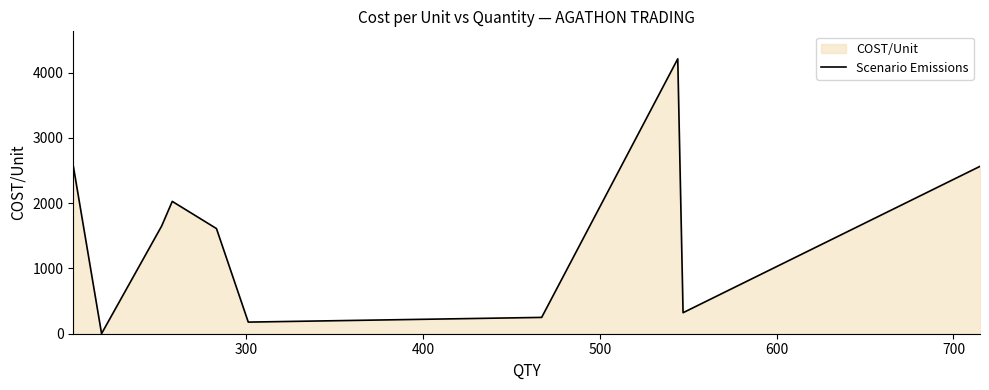

What is the minimum value shown in the chart?

1.8